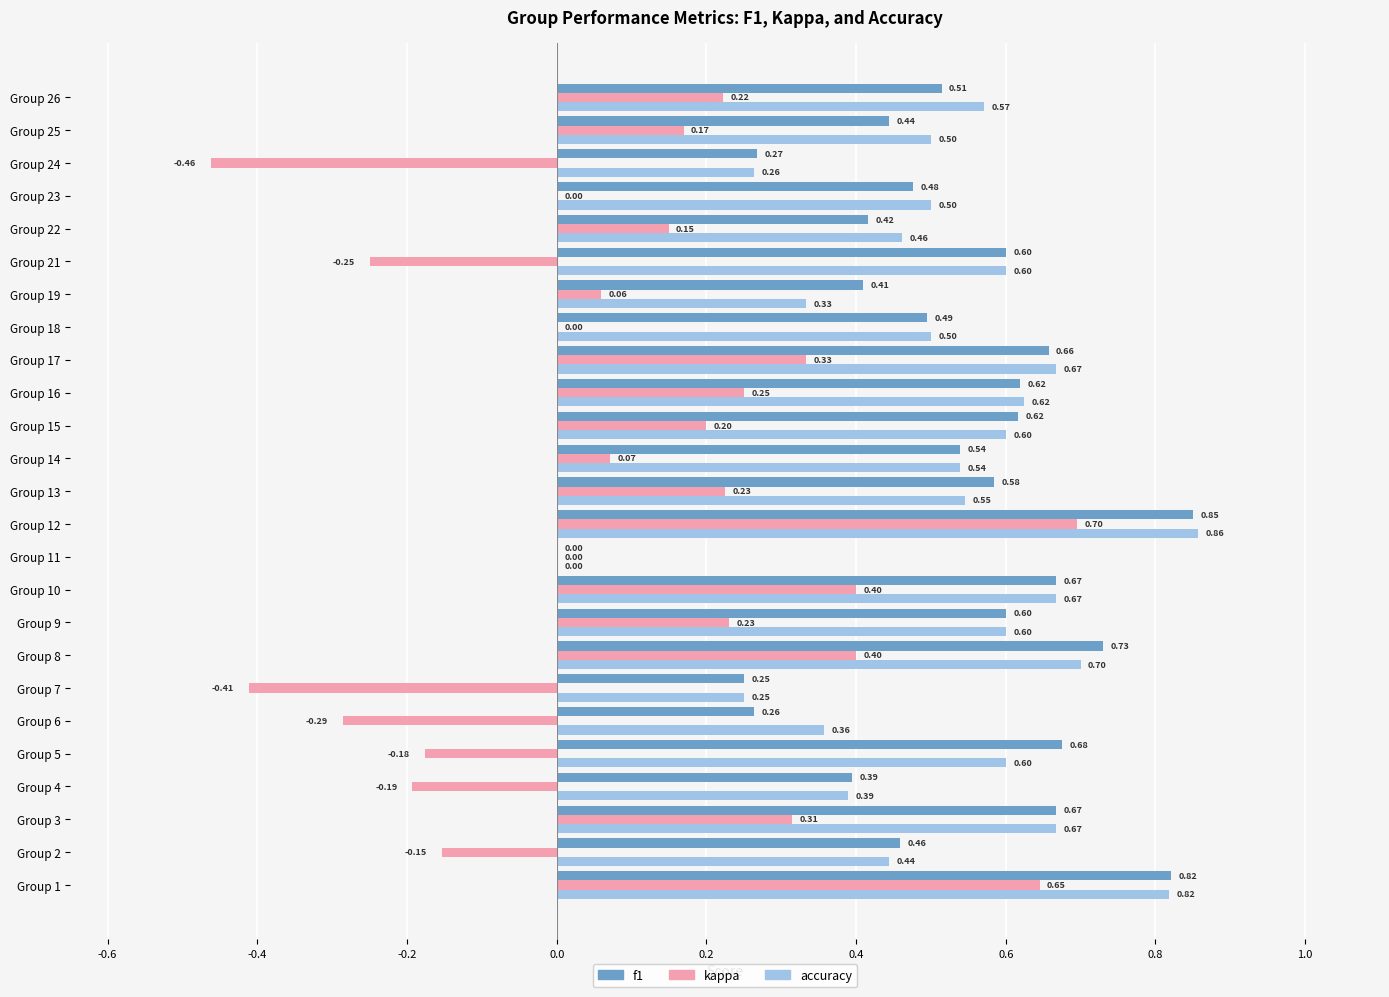

Count the number of categories in the chart.

25